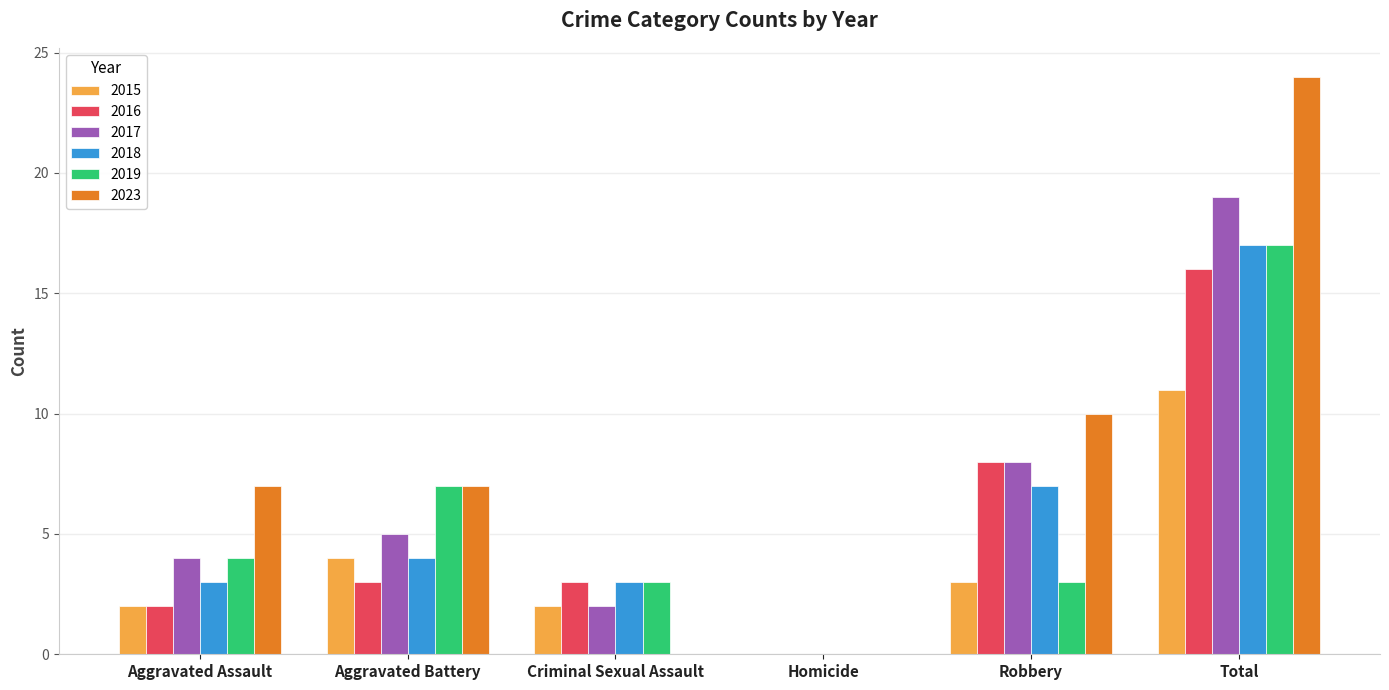

Where is 2017 nearest to the value 9?

Robbery